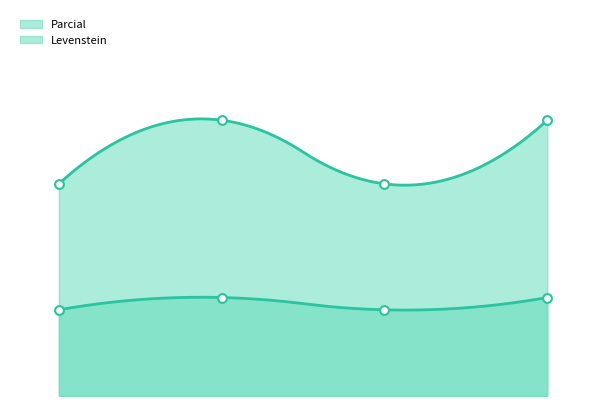

At how many categories does at least one series exceed 23?

4